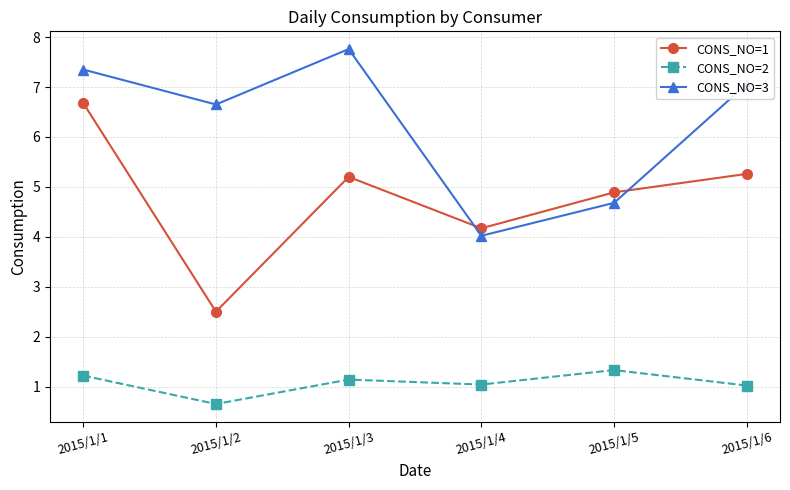

Between which two adjacent categories do CONS_NO=1 and CONS_NO=3 first intersect?

2015/1/3 and 2015/1/4